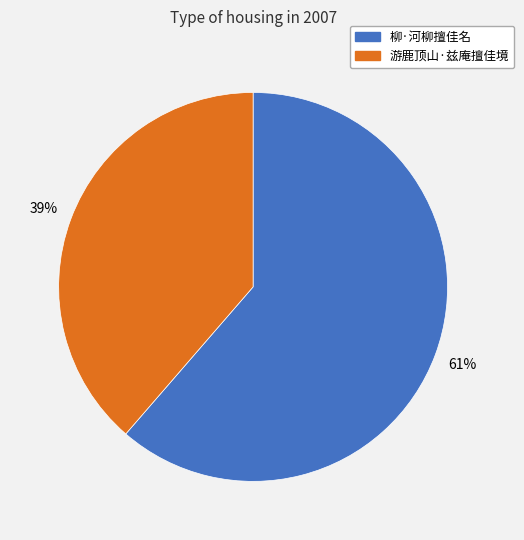

To the nearest percent, what is the average slice percentage?

50%